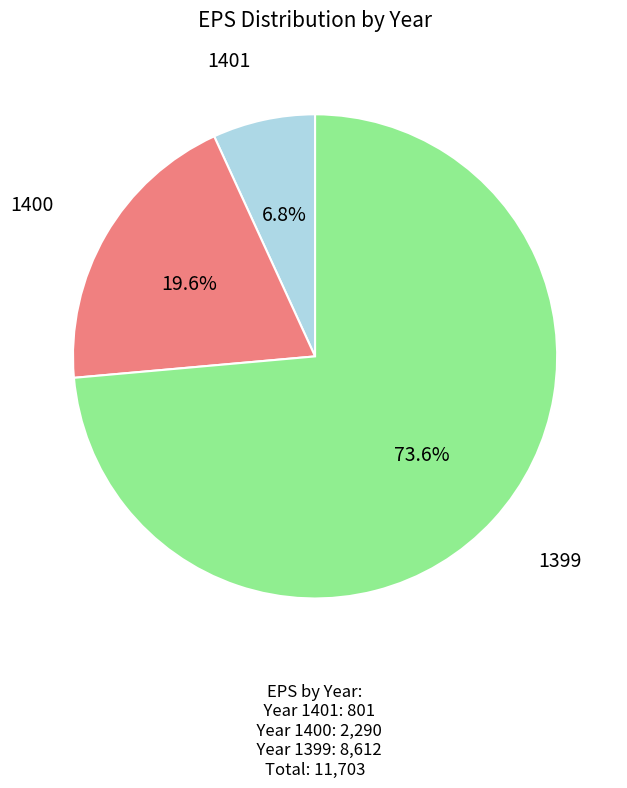

Which category accounts for the majority?

1399